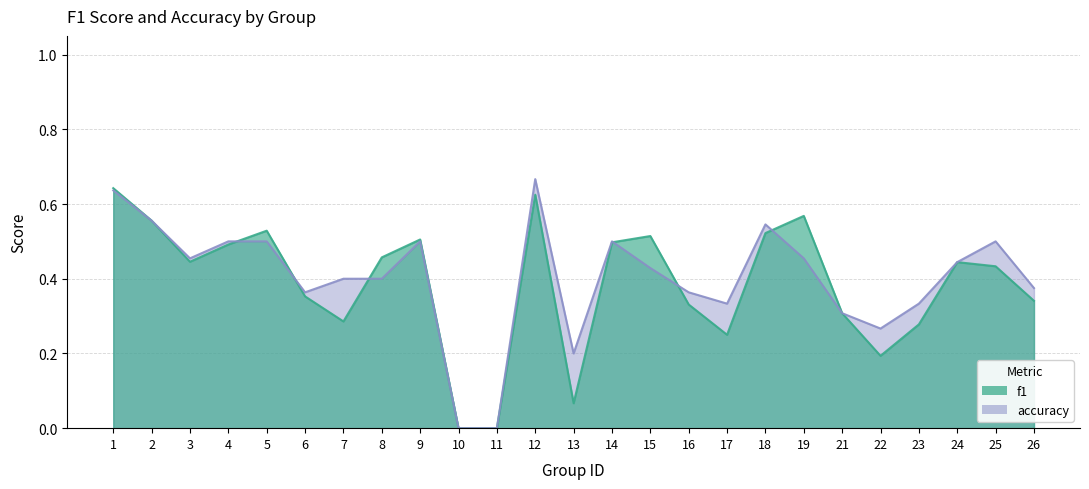

What is the maximum value shown in the chart?

0.7